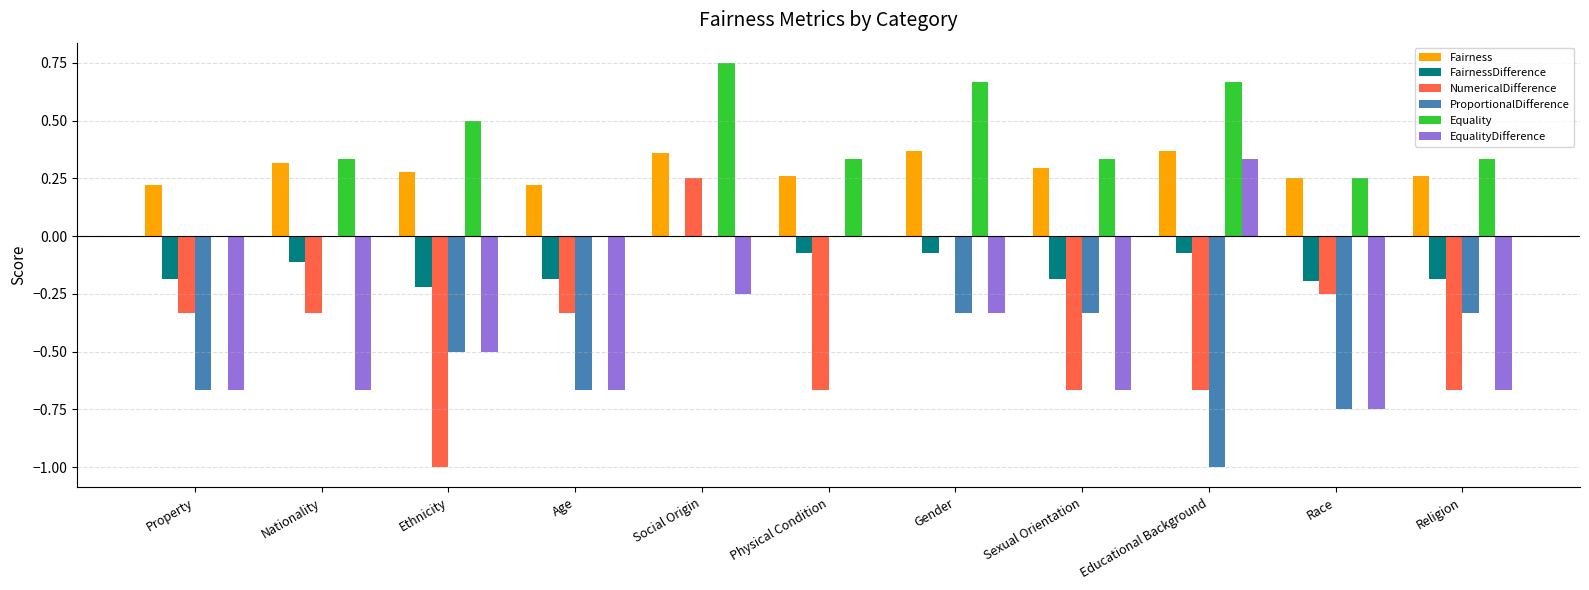

At which category is the sum across all series the highest?

Social Origin